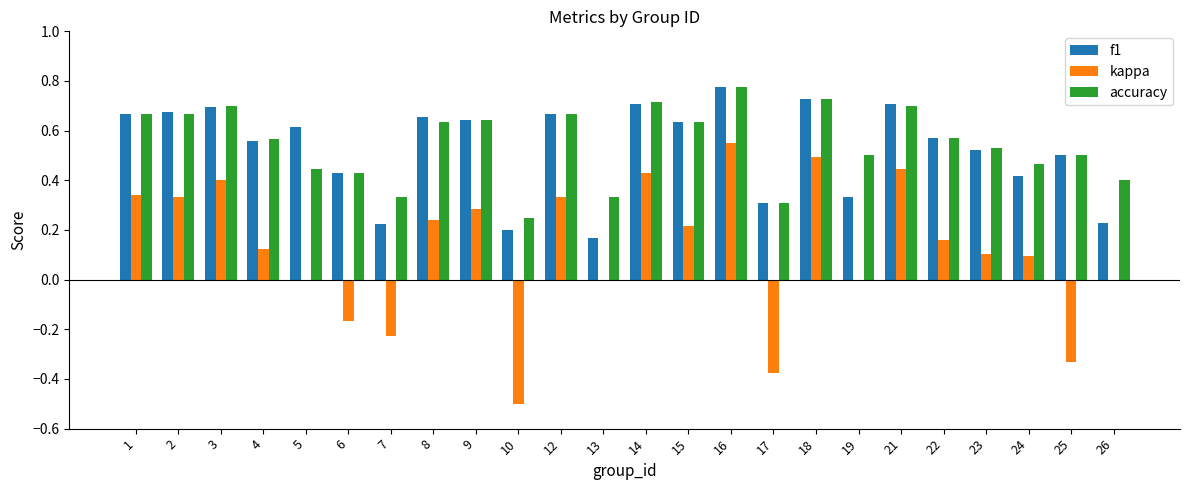

How many categories are shown in the chart?

24